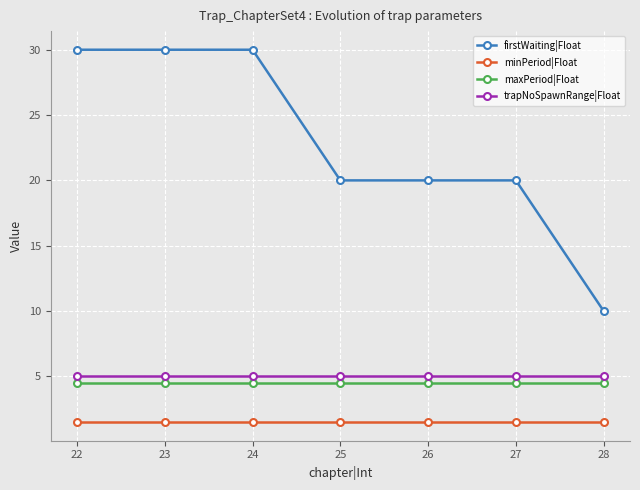

What is the spread (max minus min) of values at 25?

18.5